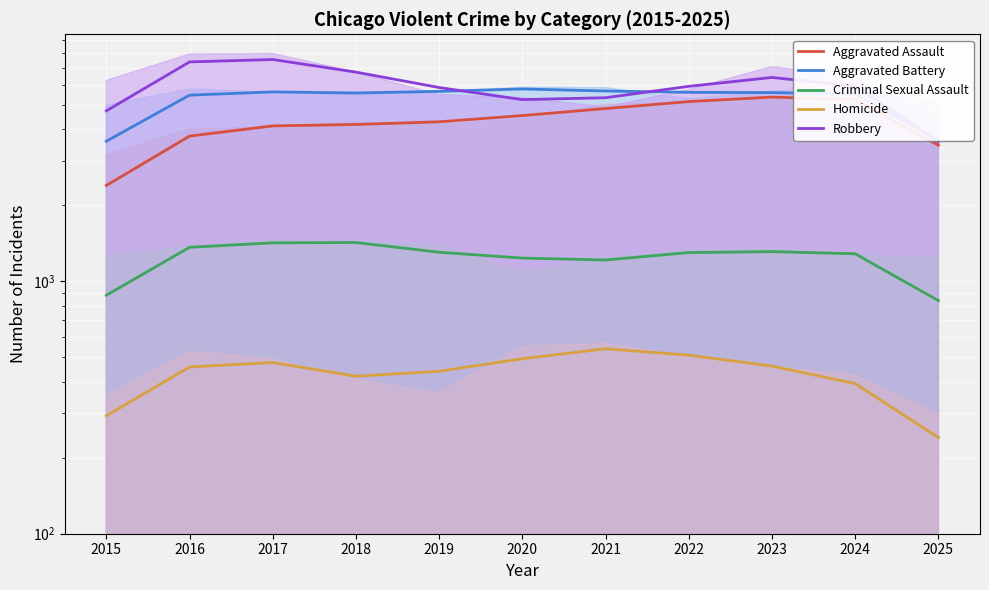

How many lines are shown in the chart?

5